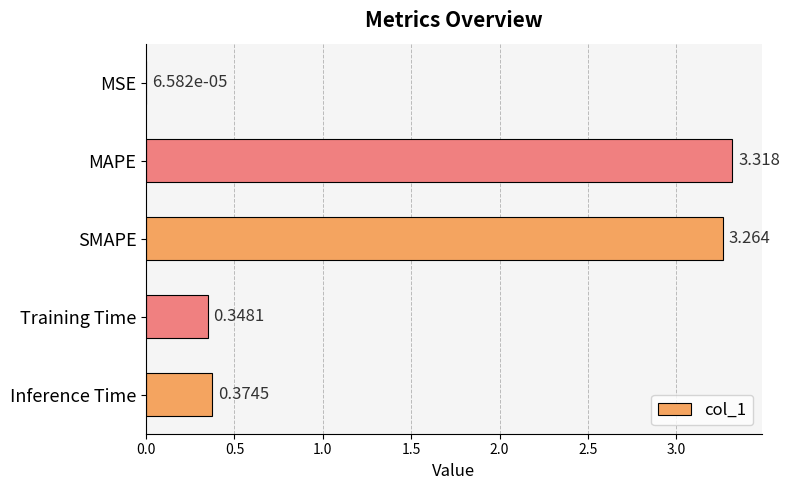

Are the bars horizontal?

Yes